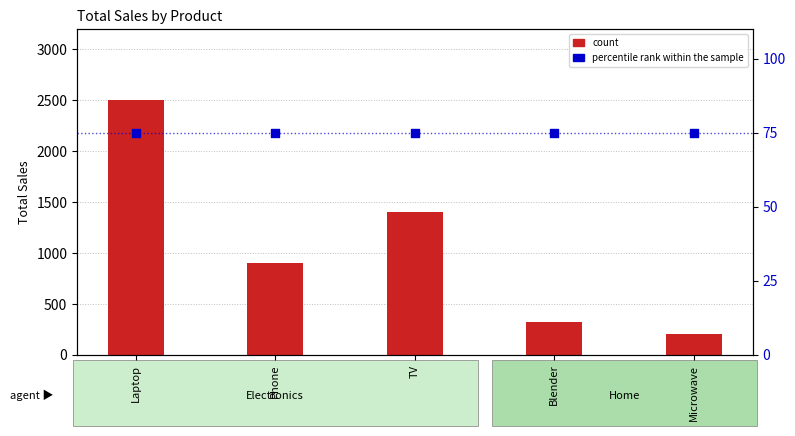

Is the value of percentile rank within the sample at Blender greater than the value of Total Sales at Blender?

No